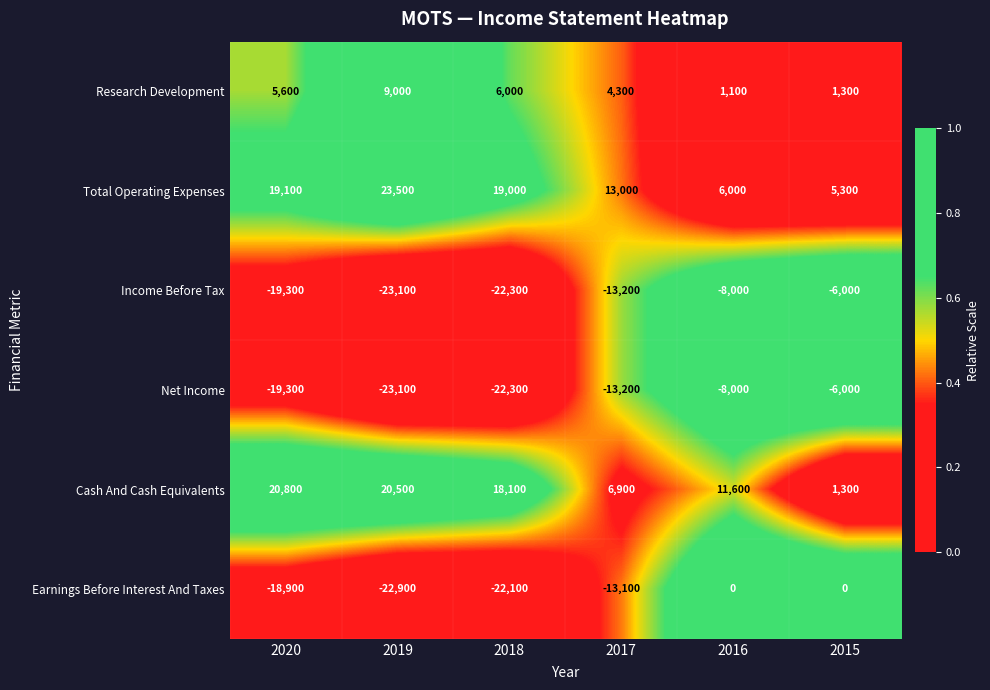

At which category is the sum across all series the highest?

2016